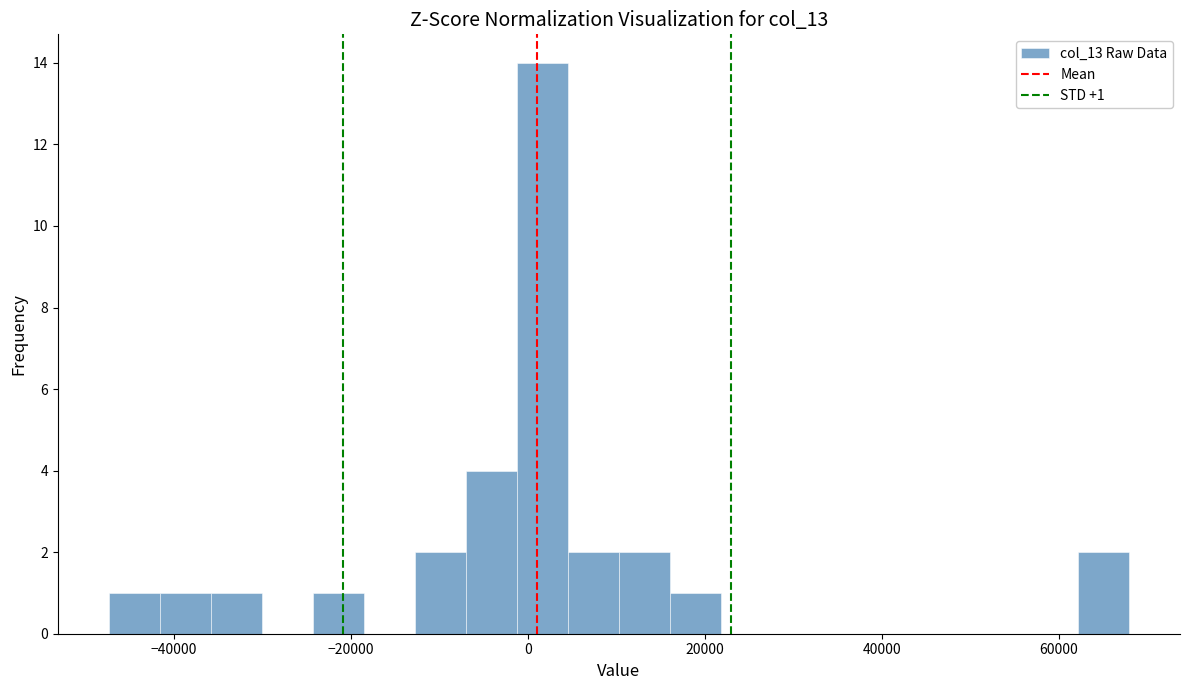

Read against the x-axis, roughly where is the centre of the tallest bar?

2000